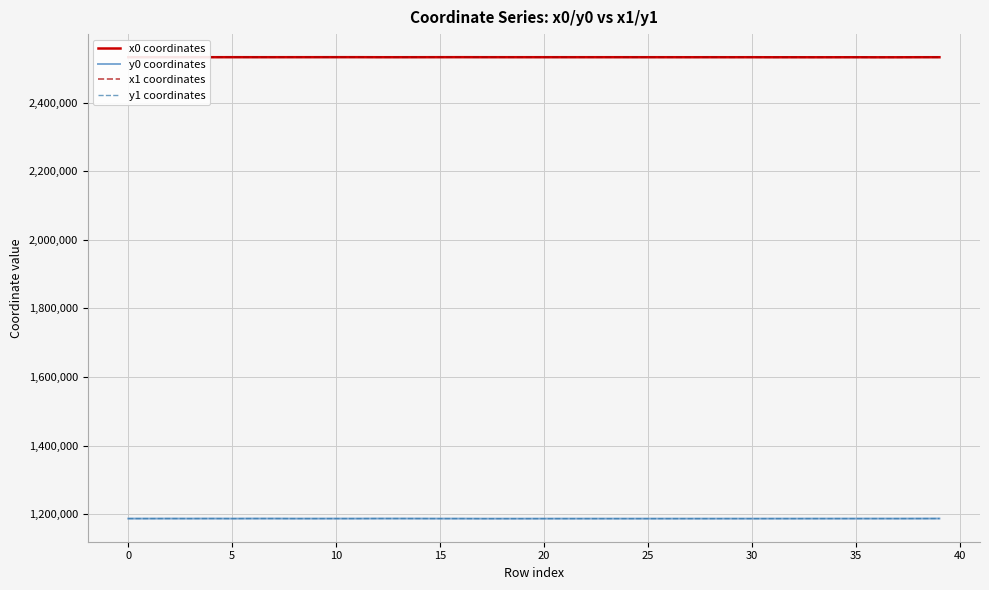

True or false: x1 coordinates and y1 coordinates cross at least once.

False